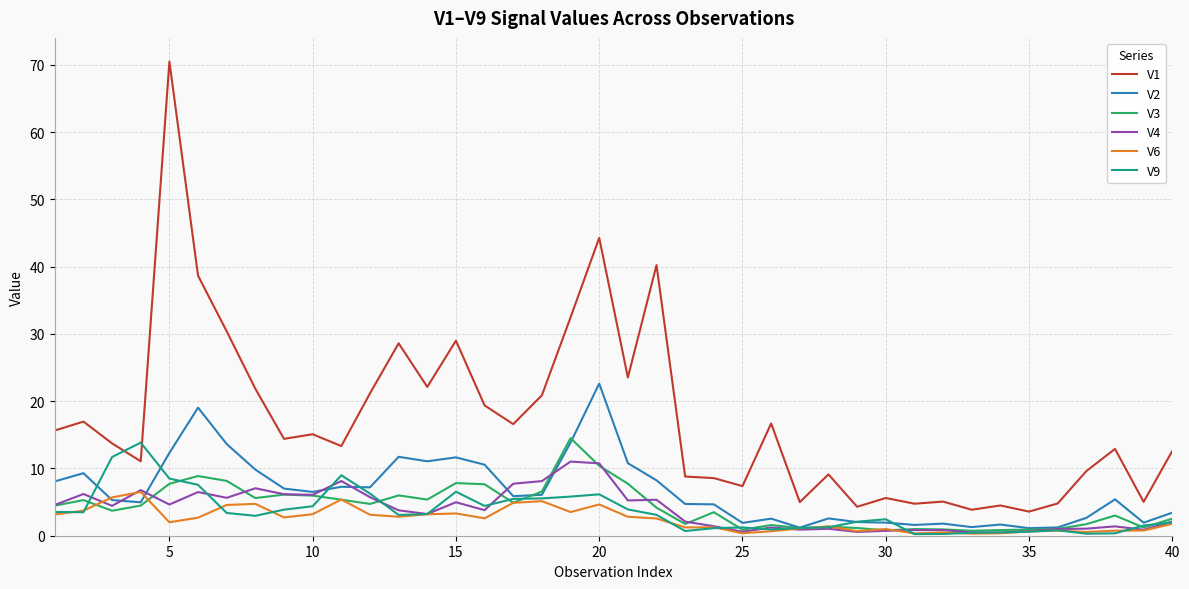

Which series has the widest spread of values?

V1